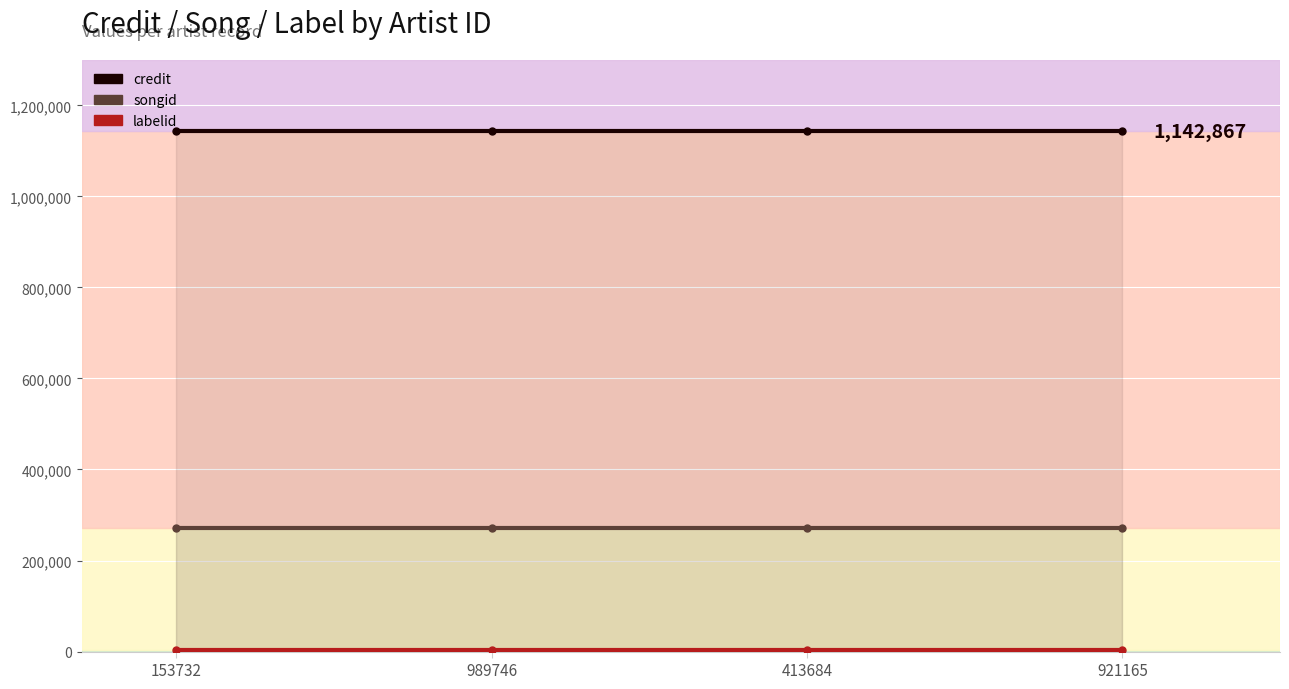

Which series has the widest spread of values?

labelid